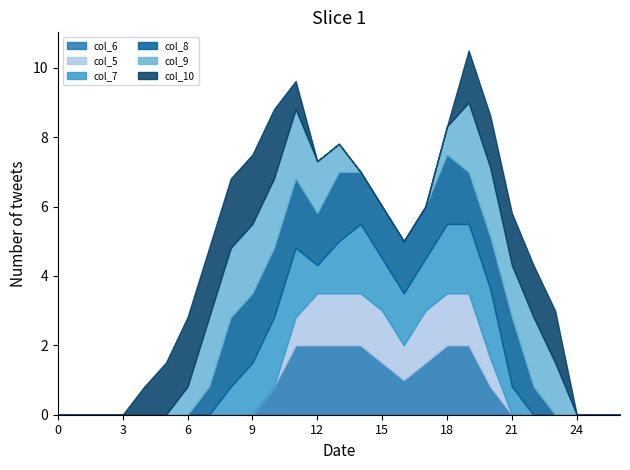

Rank the series by their maximum value, from highest to lowest.

col_6, col_7, col_8, col_9, col_10, col_5